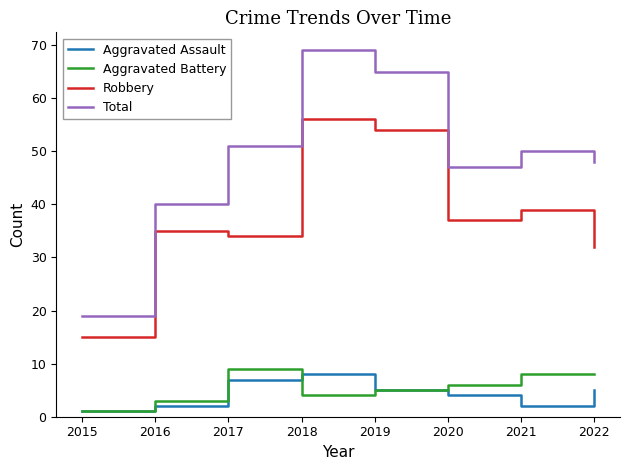

Reading left to right, transcribe all the data shown in this chart.

Aggravated Assault: 2015=1	2016=2	2017=7	2018=8	2019=5	2020=4	2021=2	2022=5
Aggravated Battery: 2015=1	2016=3	2017=9	2018=4	2019=5	2020=6	2021=8	2022=8
Robbery: 2015=15	2016=35	2017=34	2018=56	2019=54	2020=37	2021=39	2022=32
Total: 2015=19	2016=40	2017=51	2018=69	2019=65	2020=47	2021=50	2022=48